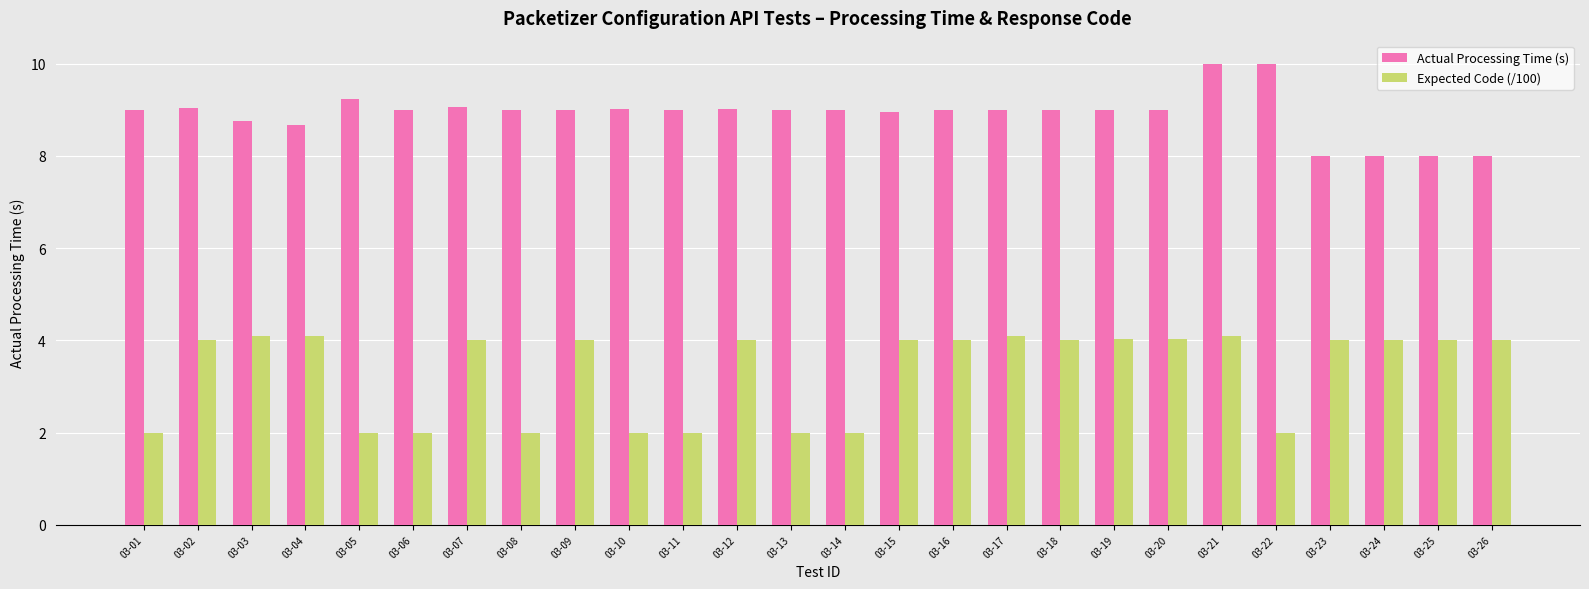

What is the total value across all series at 03-06?

11.0